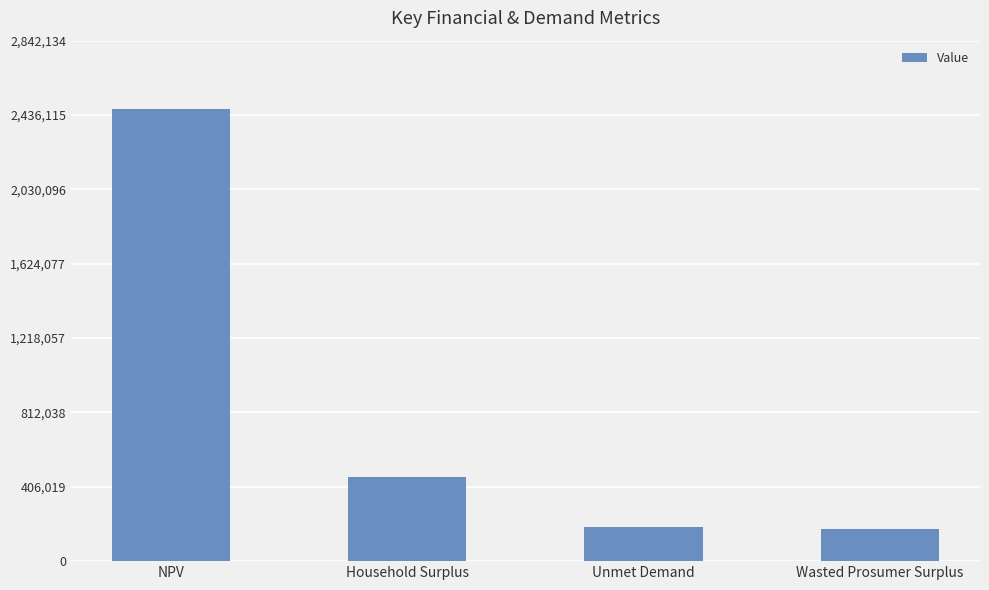

What is the label of the 1st bar from the right?

Wasted Prosumer Surplus